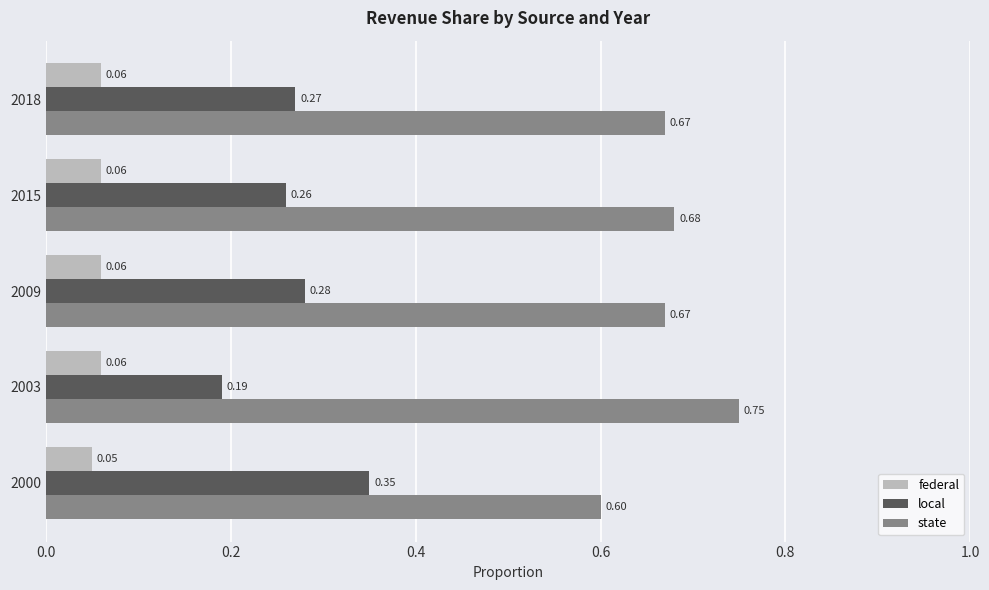

At how many categories does at least one series exceed 0?

5